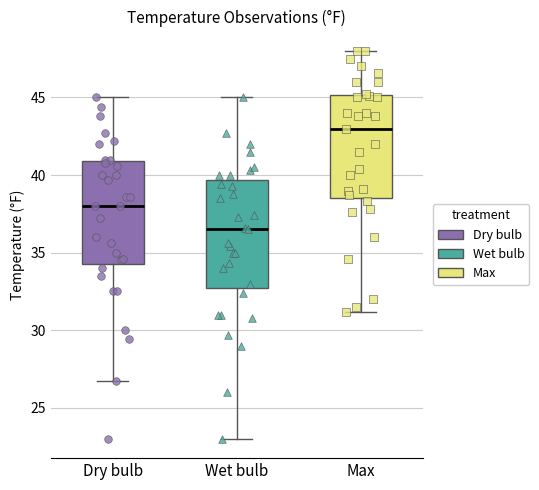

Which box has the highest median line?

Max